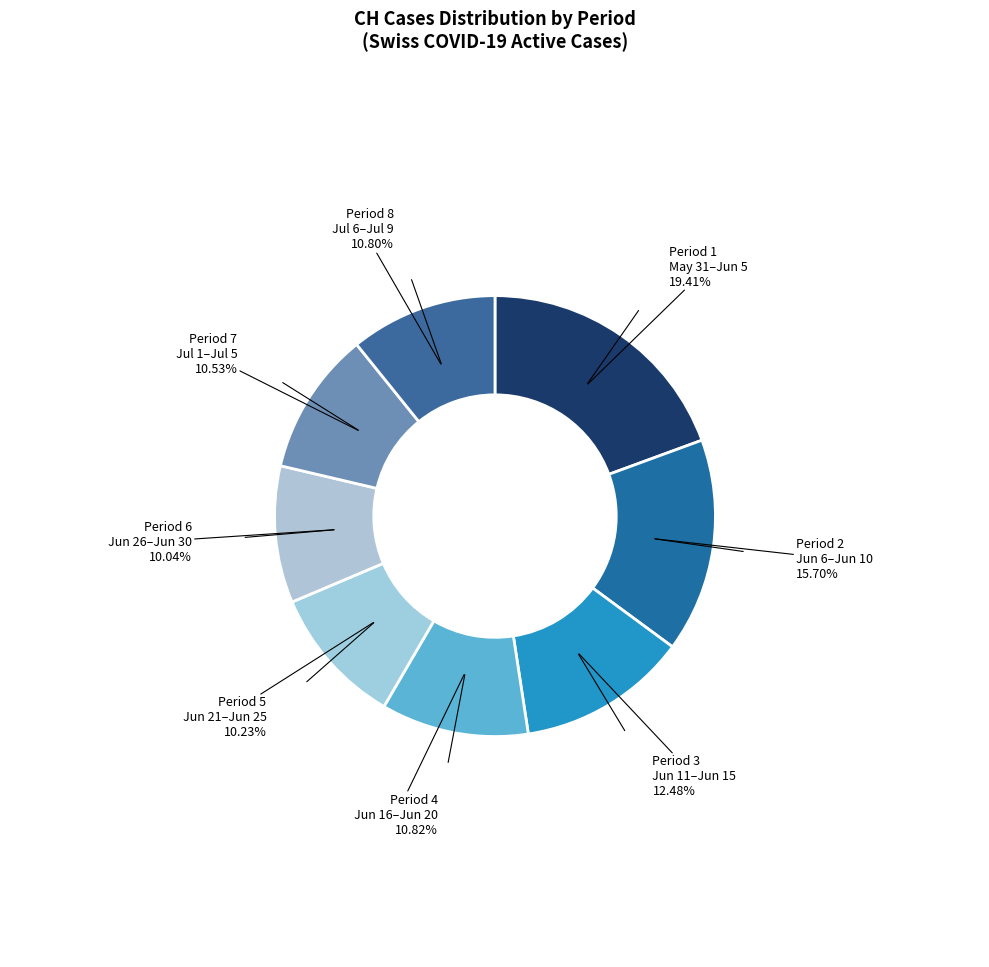

How many slices are in this pie chart?

8